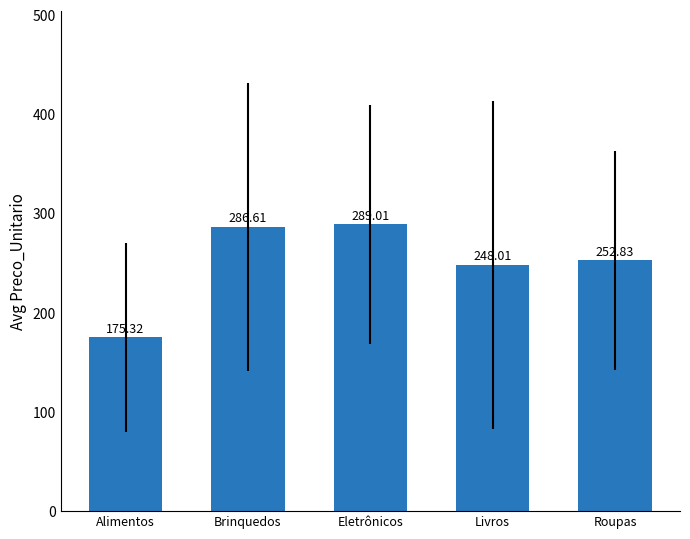

What is the minimum value shown in the chart?

175.3